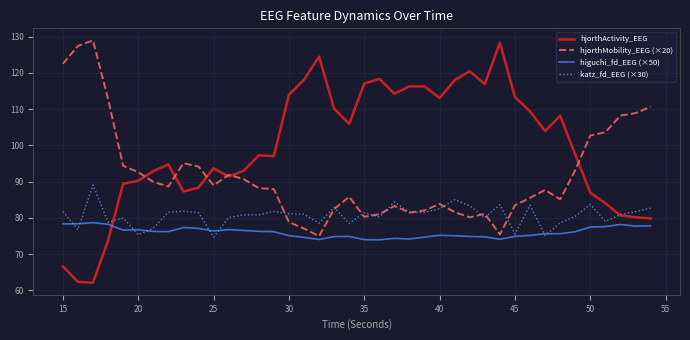

Which series has the largest total across all categories?

hjorthActivity_EEG